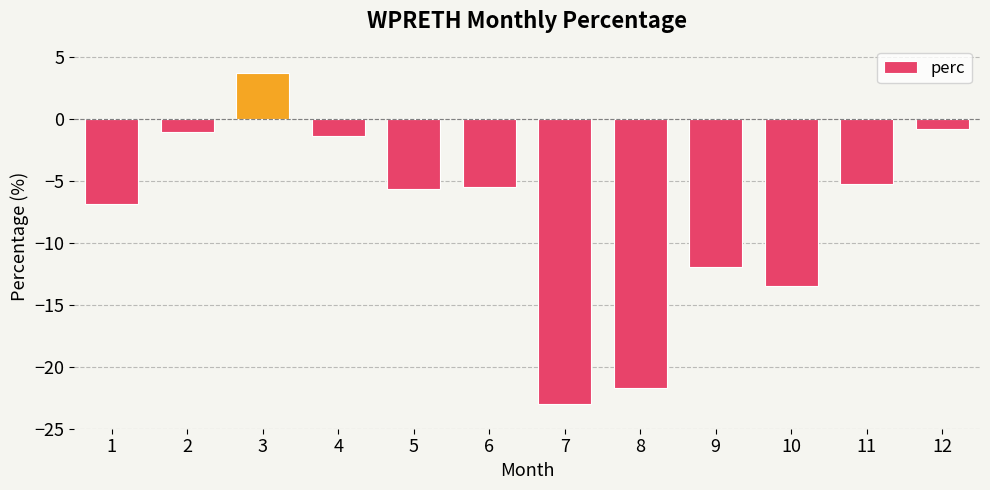

What is the value of the 4th bar from the left?

-1.4